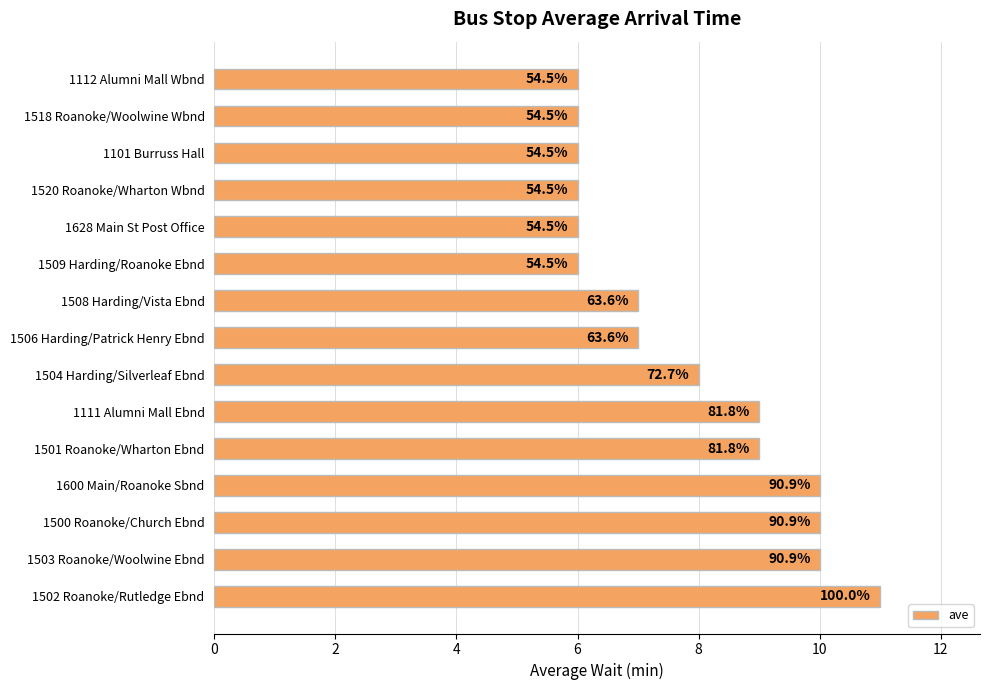

Are the bars horizontal?

Yes